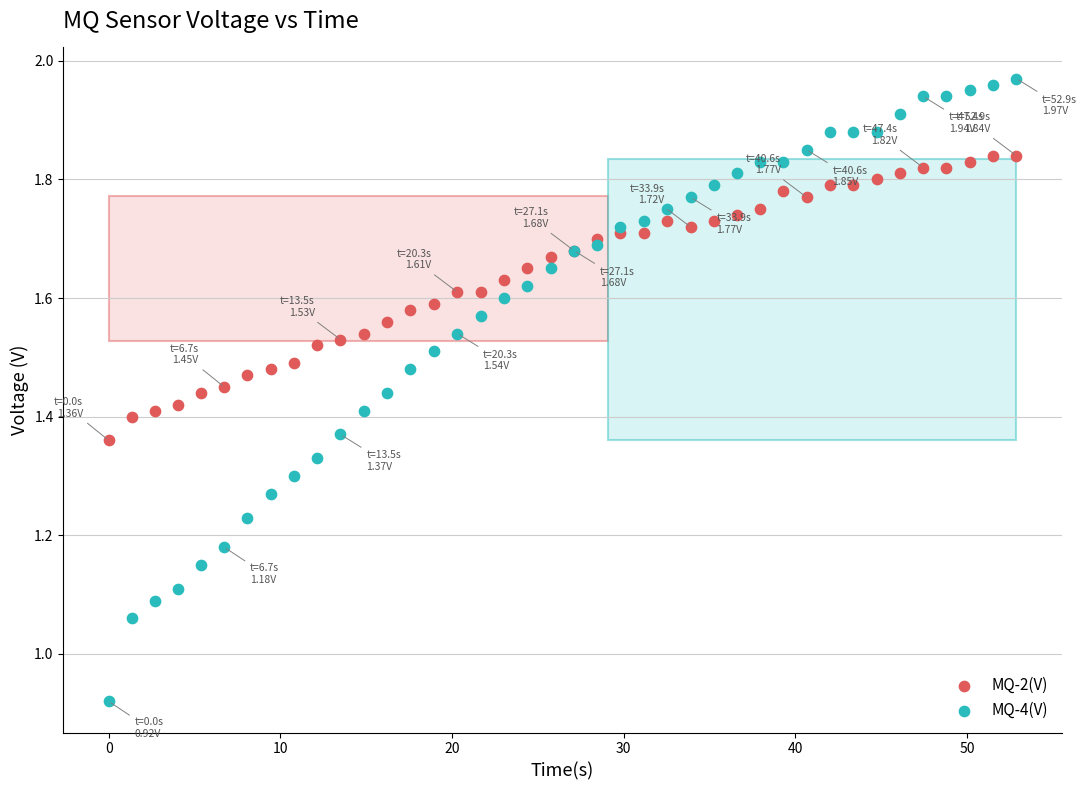

Which series reaches the minimum Y coordinate?

MQ-4(V)